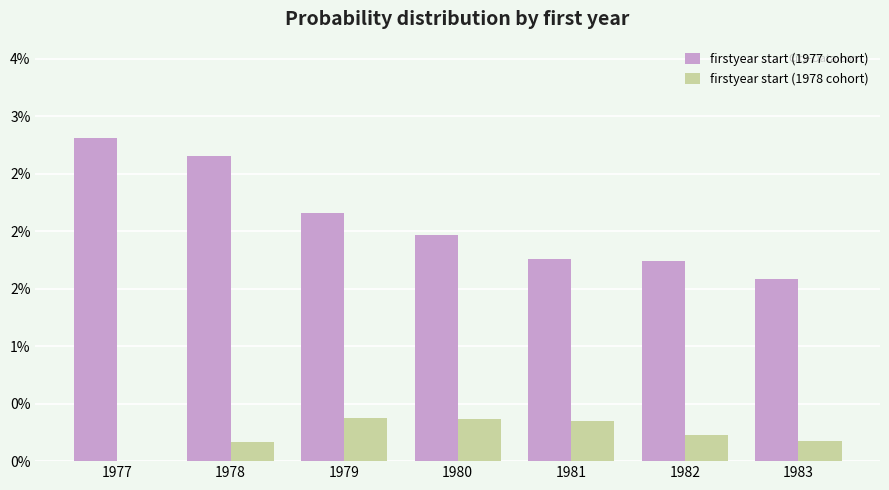

Between 1981 and 1978, which is larger?

1978